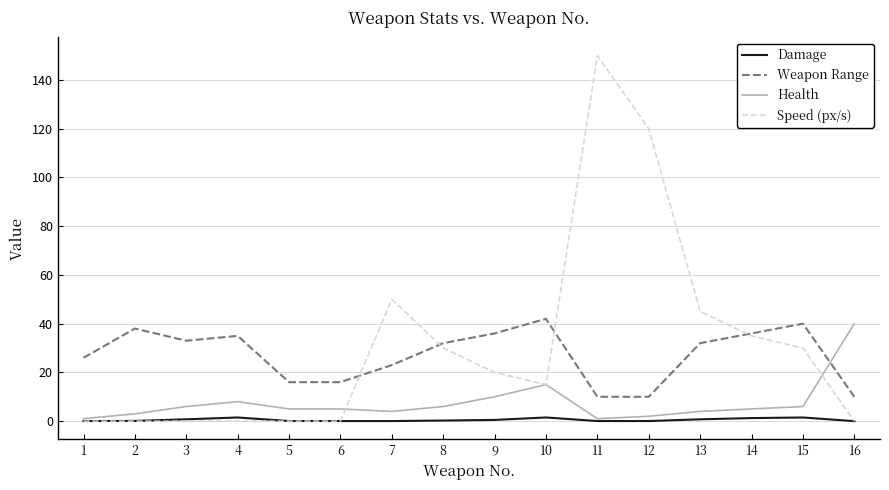

After their last crossing, which series has the higher values: Health or Speed (px/s)?

Health